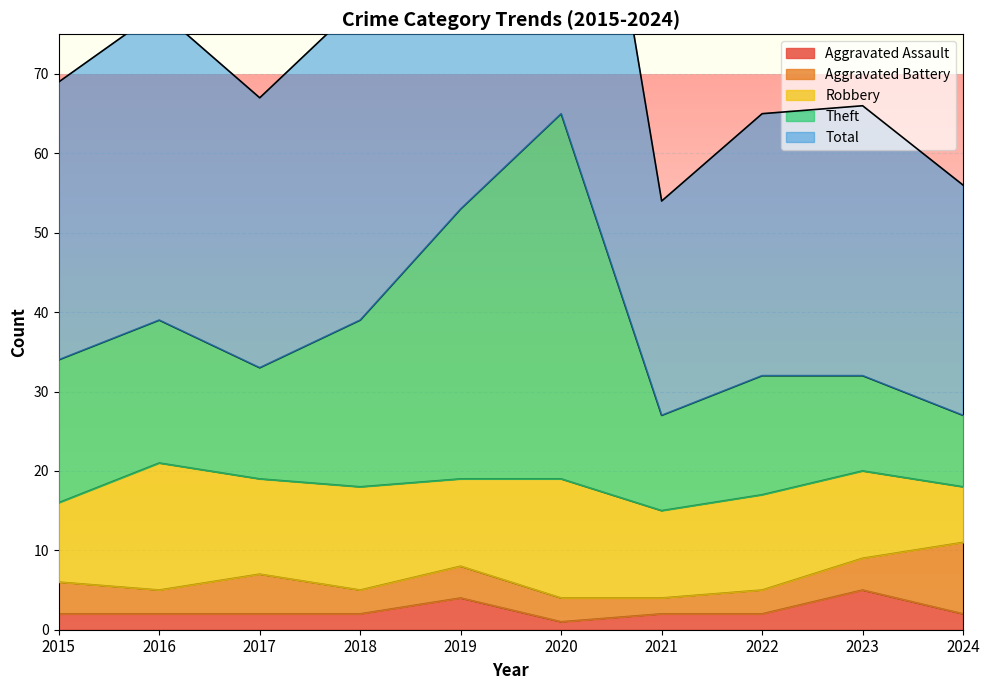

What is the maximum value shown in the chart?

130